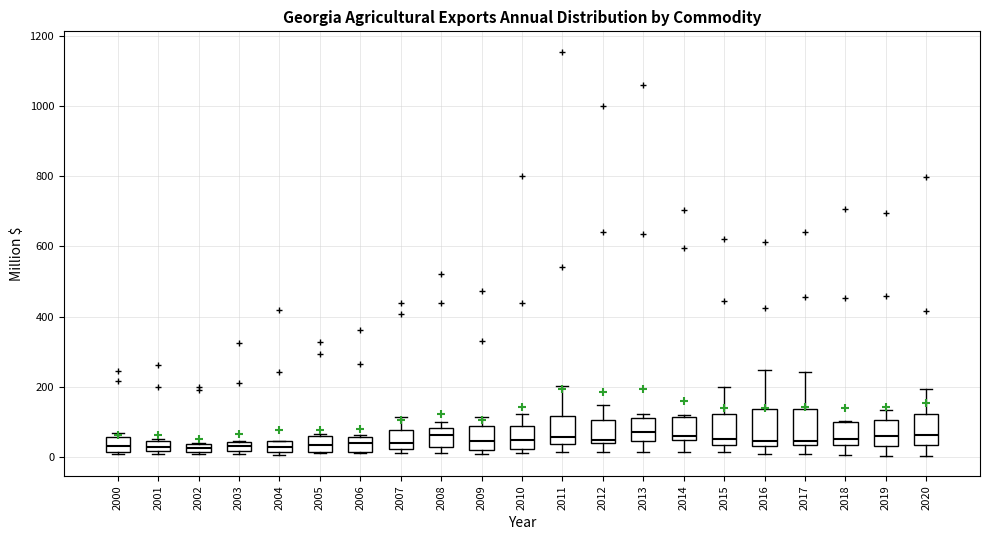

Where is the upper edge of the box at x = 2002 on the y-axis? The values are not printed on the chart, so give them approximately, as read against the axis.

40